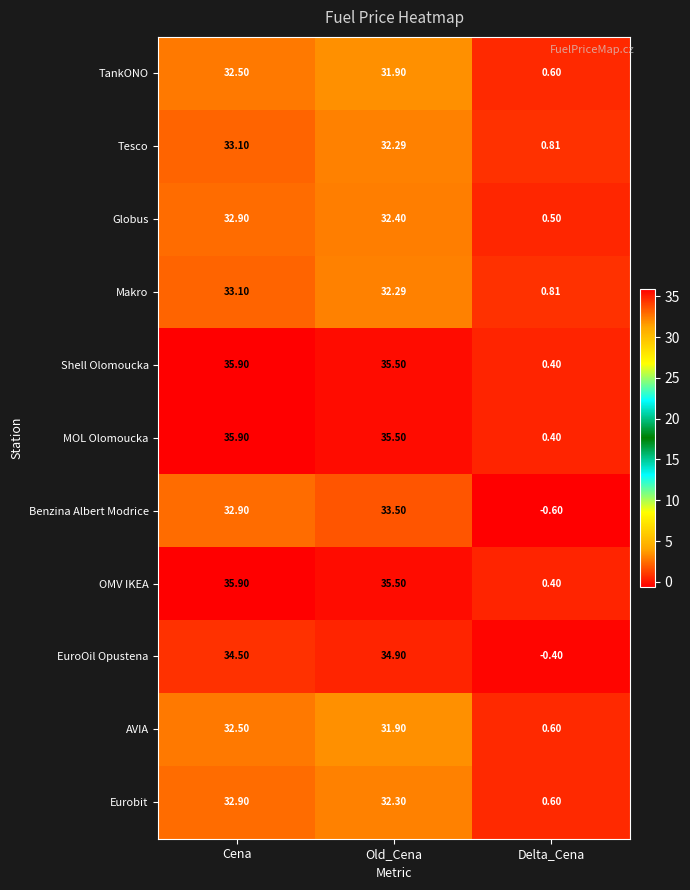

How many series are shown in this chart?

11